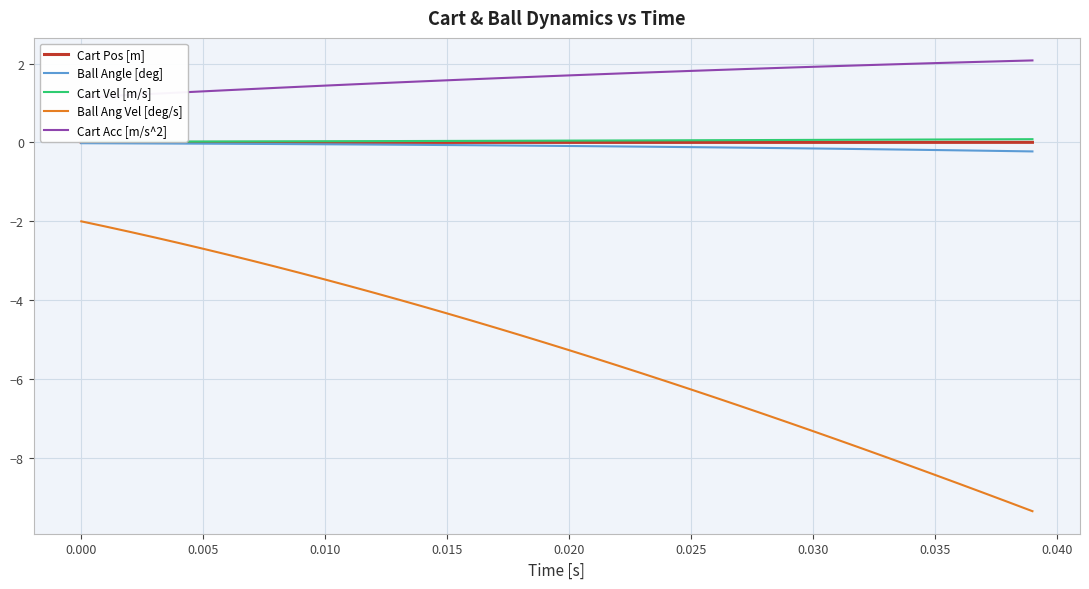

True or false: Ball Angle [deg] and Ball Ang Vel [deg/s] intersect in this chart.

False